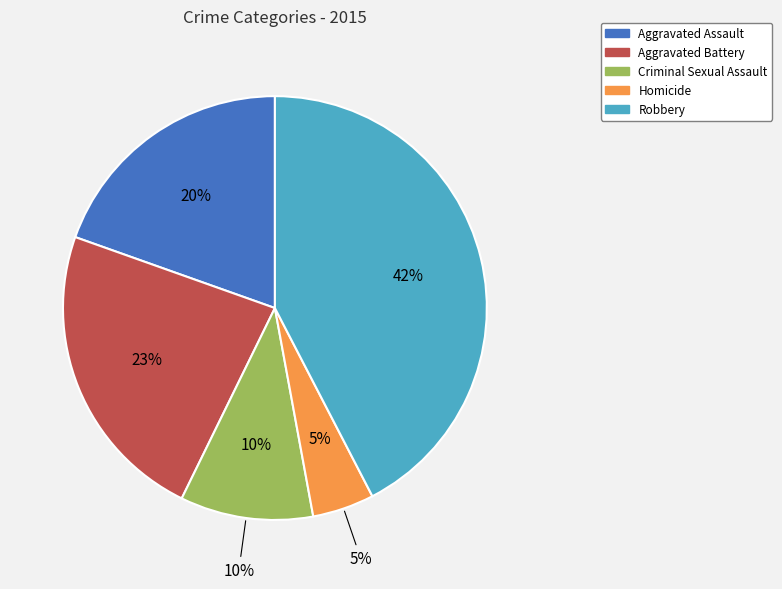

What is the ratio of the value at Aggravated Battery to the value at Criminal Sexual Assault?

2.3